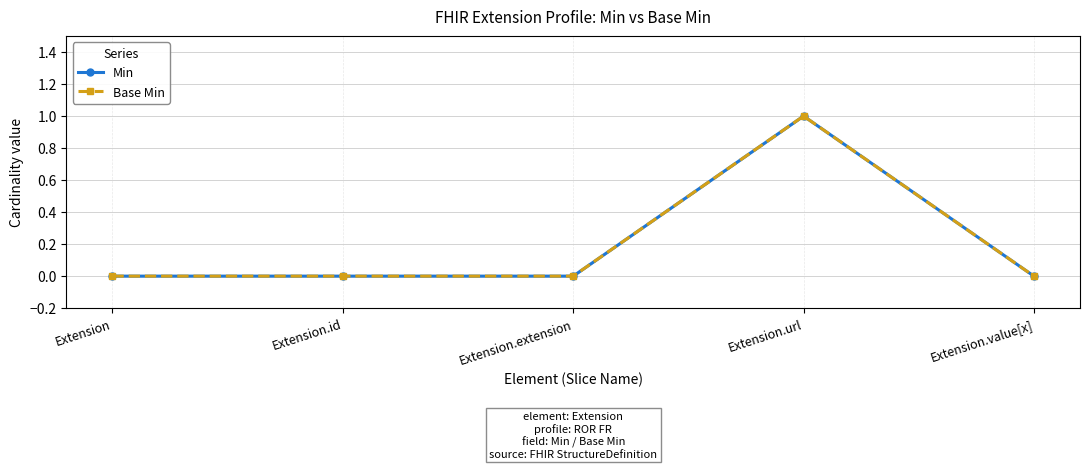

What is the label of the 3rd point from the right?

Extension.extension